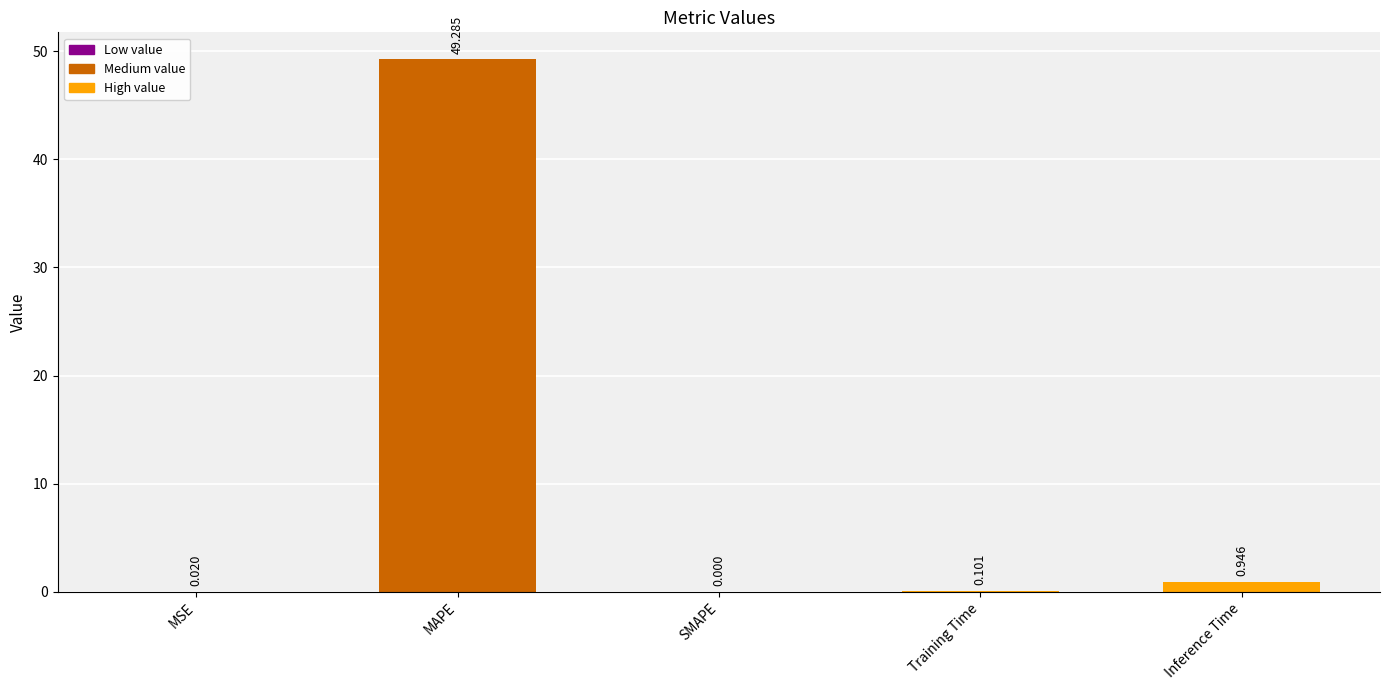

Between MAPE and SMAPE, which is larger?

MAPE